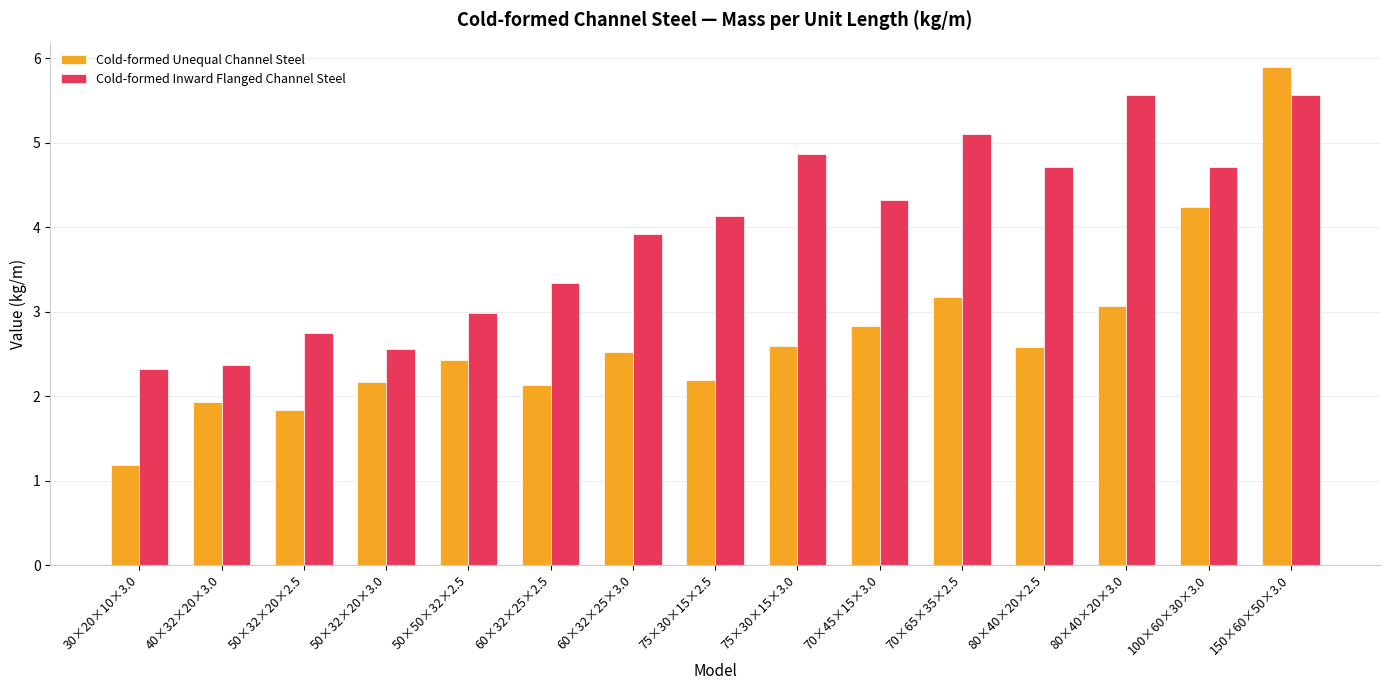

Which series changed the most between 60×32×25×3.0 and 70×65×35×2.5?

Cold-formed Inward Flanged Channel Steel